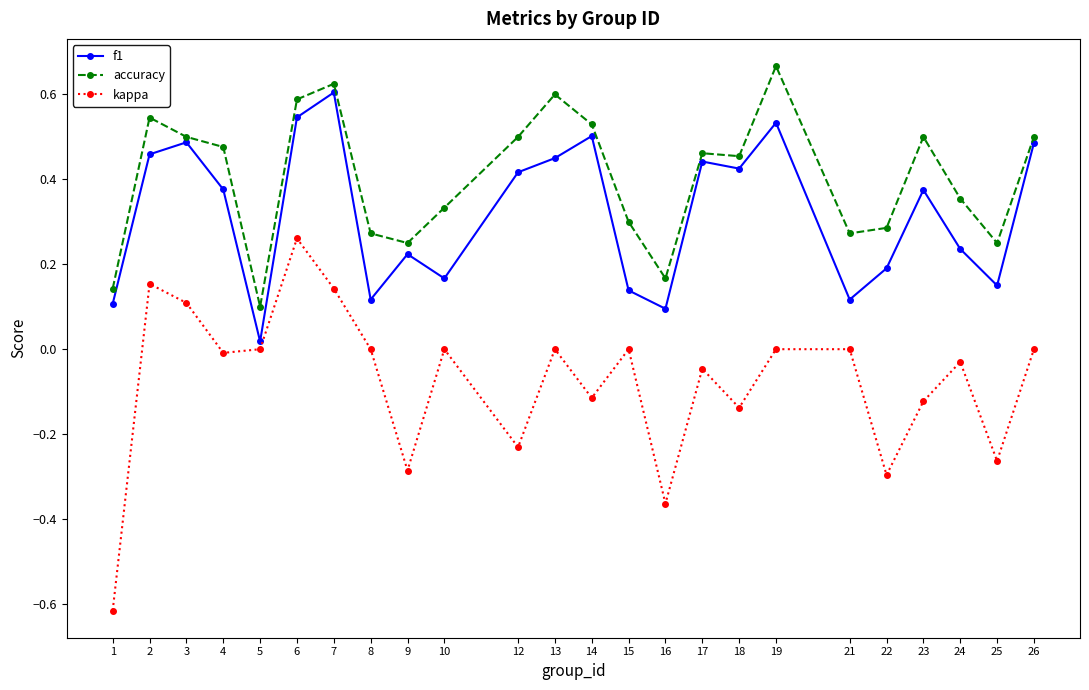

True or false: kappa and f1 intersect in this chart.

False